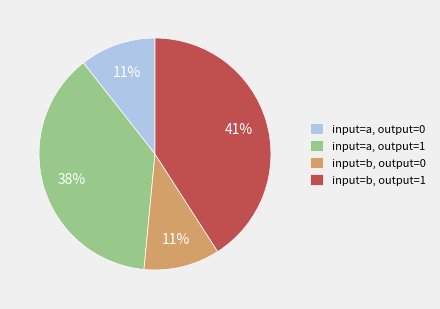

Is input=a, output=1 the majority of the pie?

No